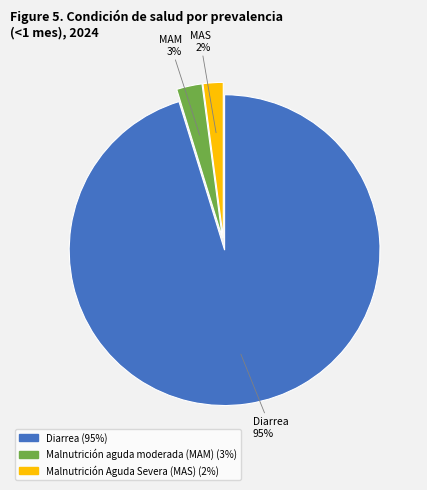

To the nearest percent, what is the combined percentage of Malnutrición Aguda Severa (MAS) and Diarrea?

97%